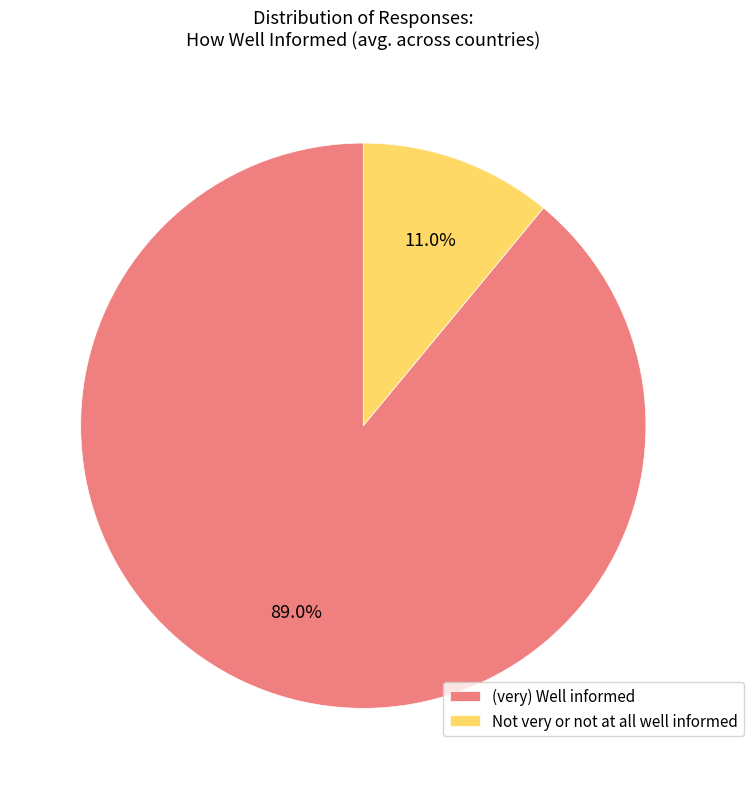

How many slices are in this pie chart?

2